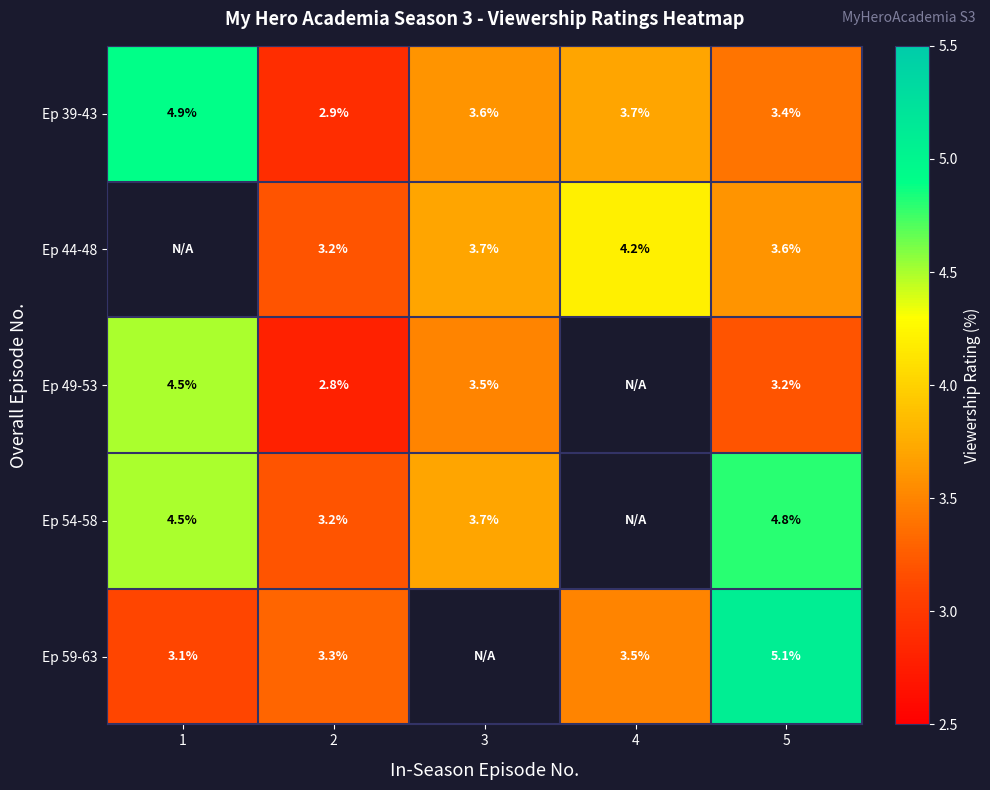

How many distinct data groups are displayed?

5